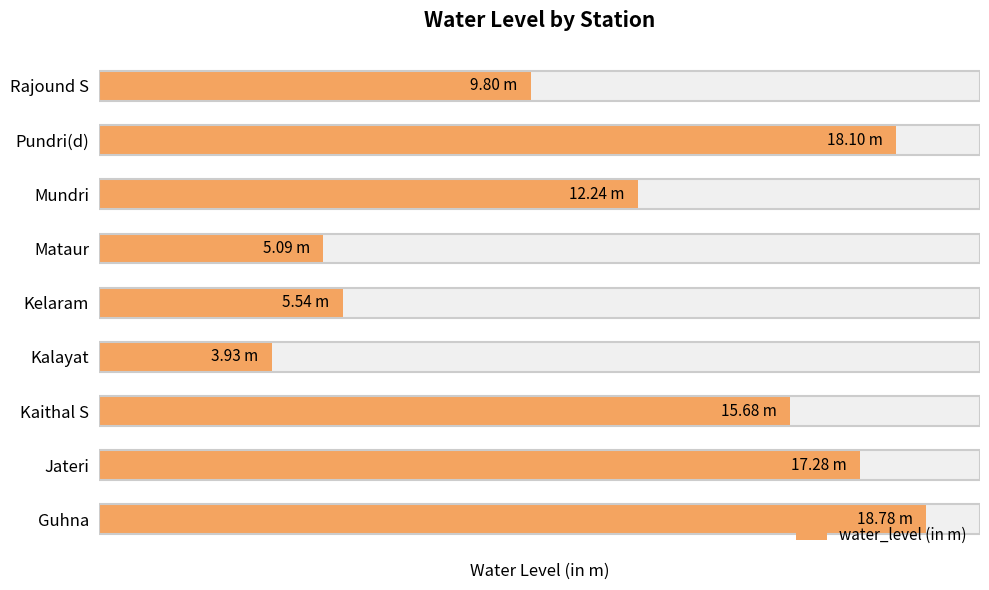

What is the sum of the values at Guhna and Jateri?

36.1